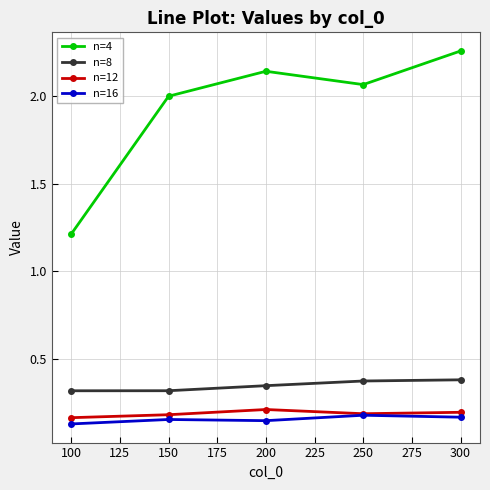

Which category has the highest value in the n=4 series?

300